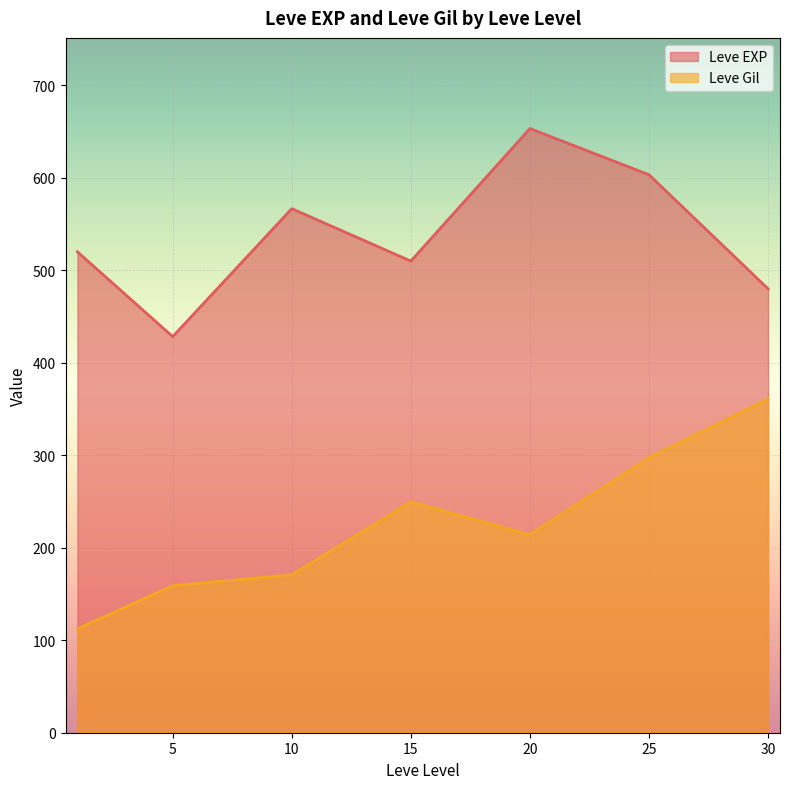

Is it true that Leve Gil equals 525.5 at 25?

False